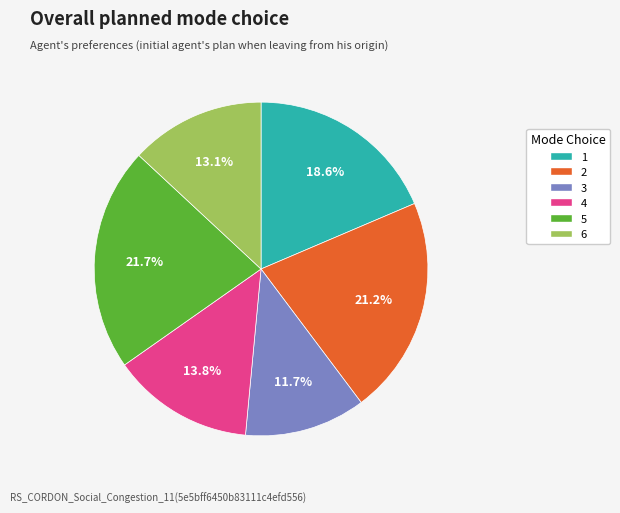

Does 5 represent more than half of the total?

No